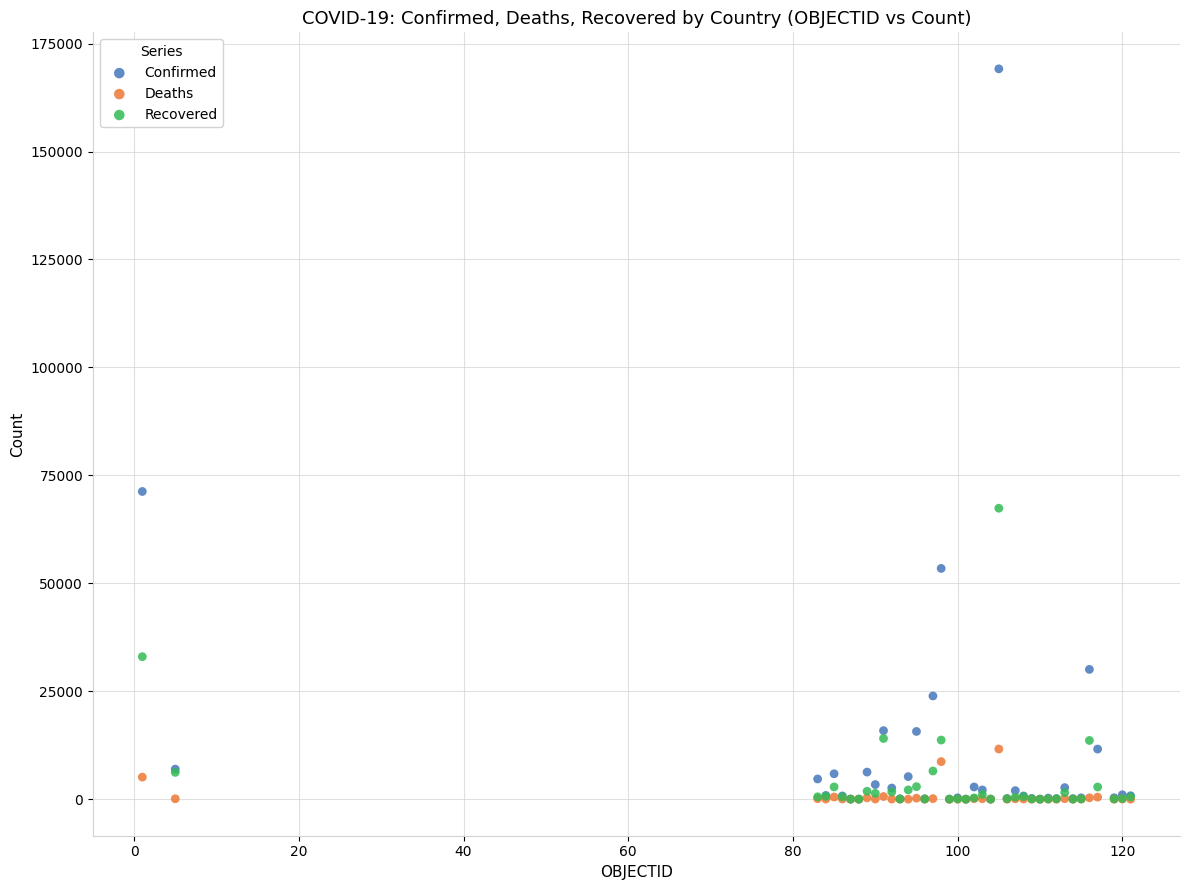

Across all series, what Y value is closest to 84571?

71264